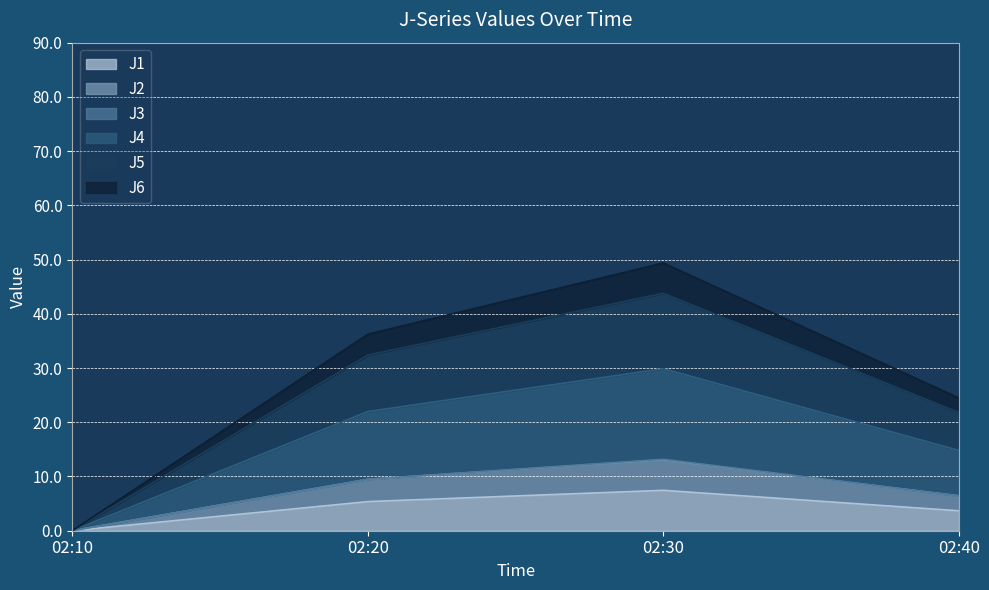

True or false: J1 has more than 0 interior local peaks.

True